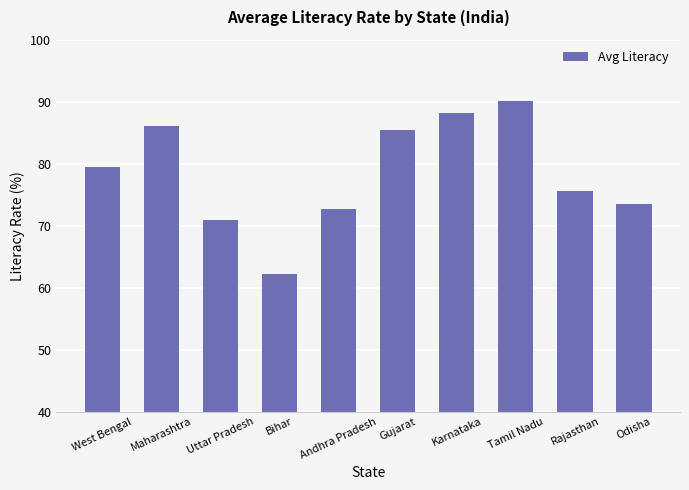

At which label is the value closest to 76?

Rajasthan